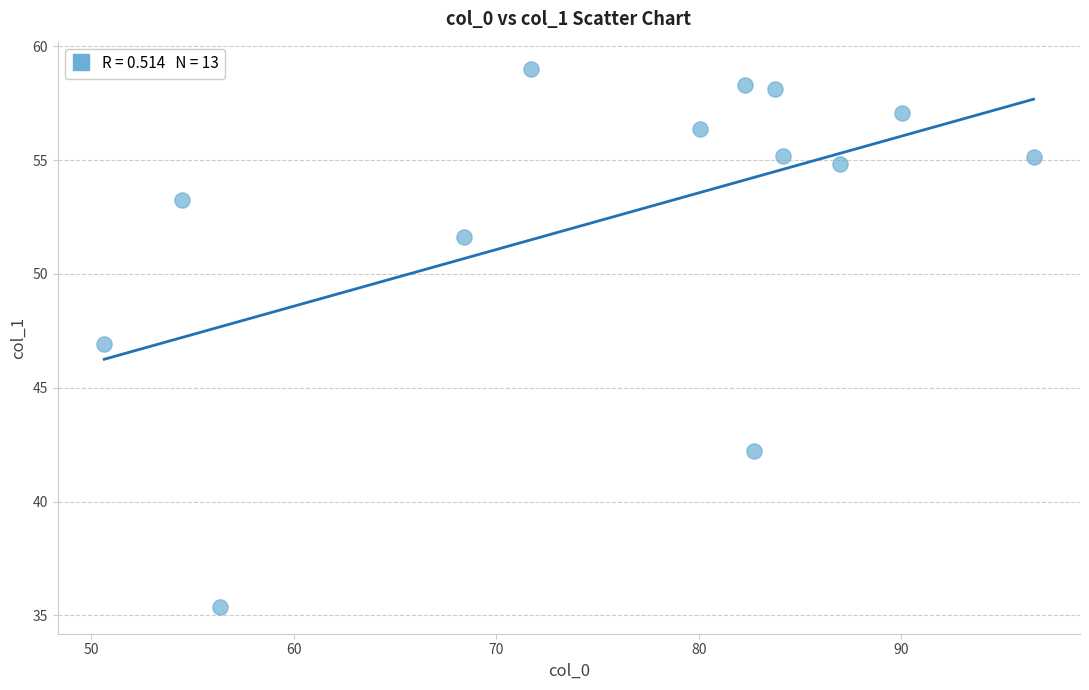

What is the range of Y values (max minus min)?

23.7